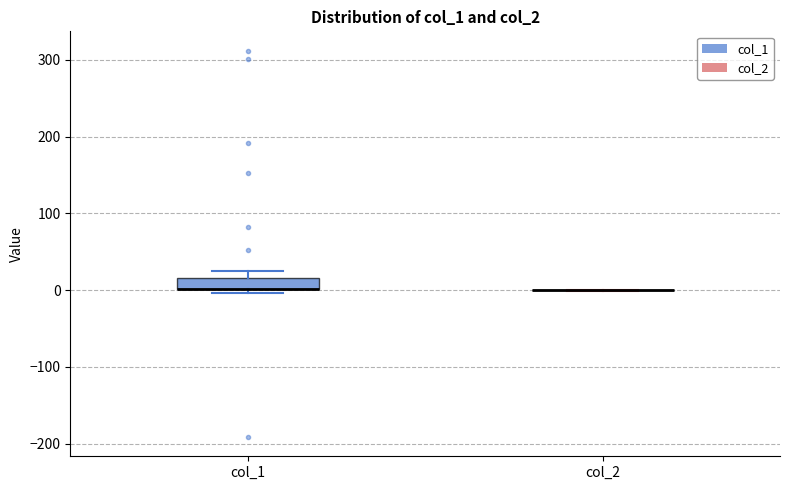

Which box is the tallest, from its lower edge to its upper edge?

col_1